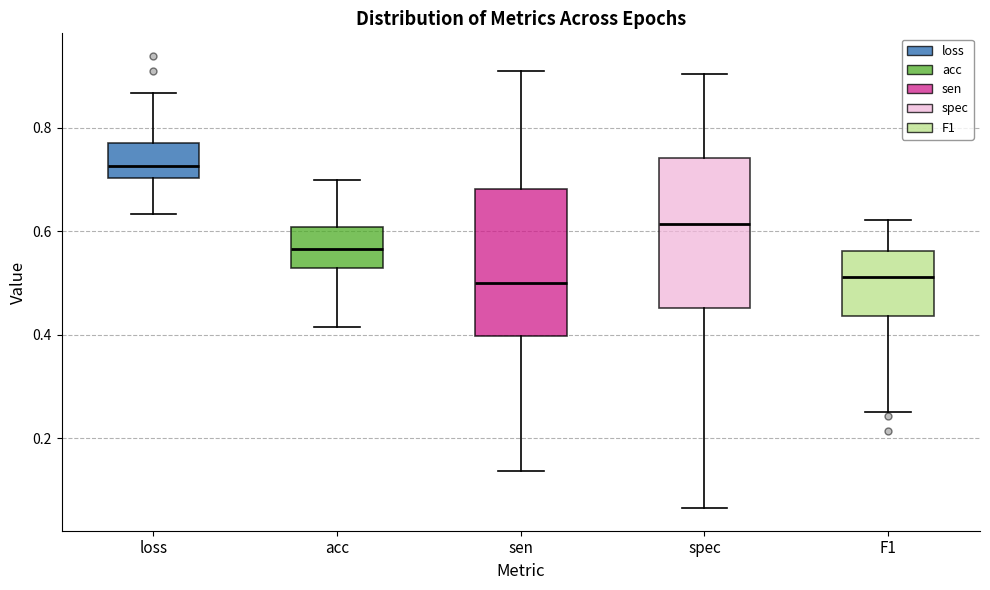

Reading left to right, transcribe this box plot: for each box, give where its median line is, the range the box spans, and where its two whiskers end, as read against the y-axis. The values are not printed on the chart, so give them approximately, as read against the axis.

loss: median 0.72, box 0.70 to 0.76, whiskers 0.64 to 0.86
acc: median 0.56, box 0.52 to 0.60, whiskers 0.42 to 0.70
sen: median 0.50, box 0.40 to 0.68, whiskers 0.14 to 0.90
spec: median 0.62, box 0.46 to 0.74, whiskers 0.06 to 0.90
F1: median 0.52, box 0.44 to 0.56, whiskers 0.26 to 0.62